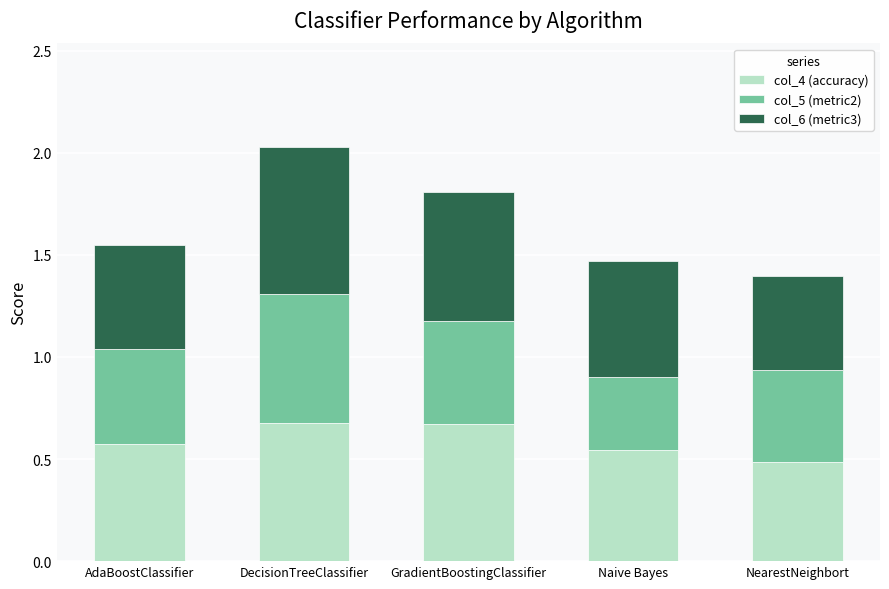

What is the sum of all col_4 (accuracy) values?

2.9